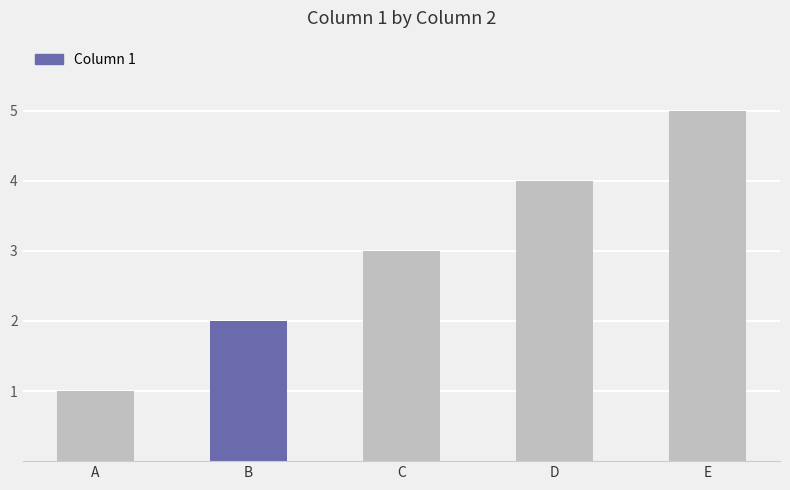

Reading right to left, transcribe all the data shown in this chart.

5	4	3	2	1